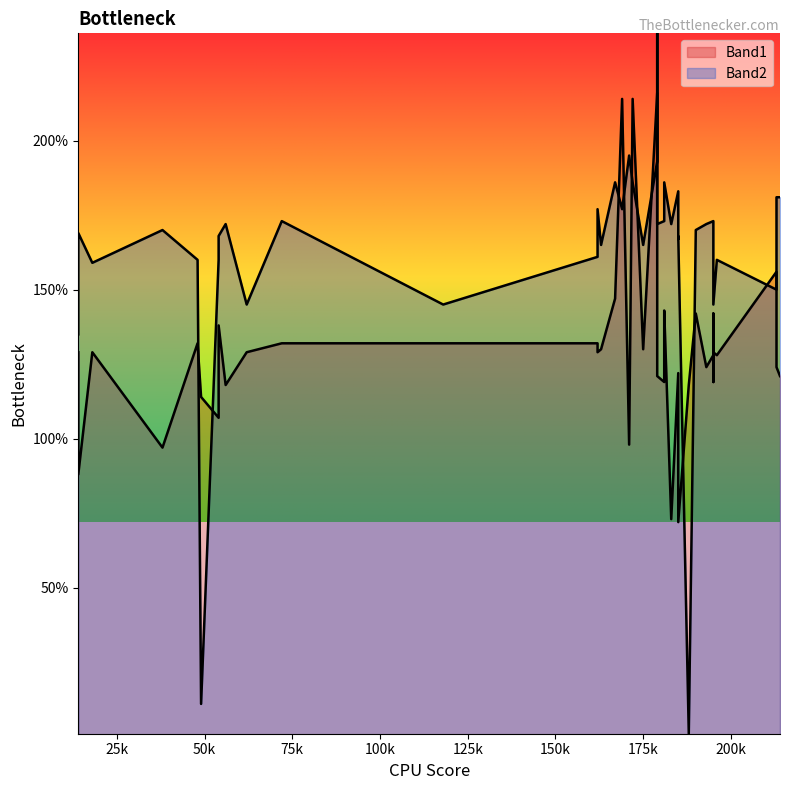

The value of Band2 at 179 is 172. True or false?

True